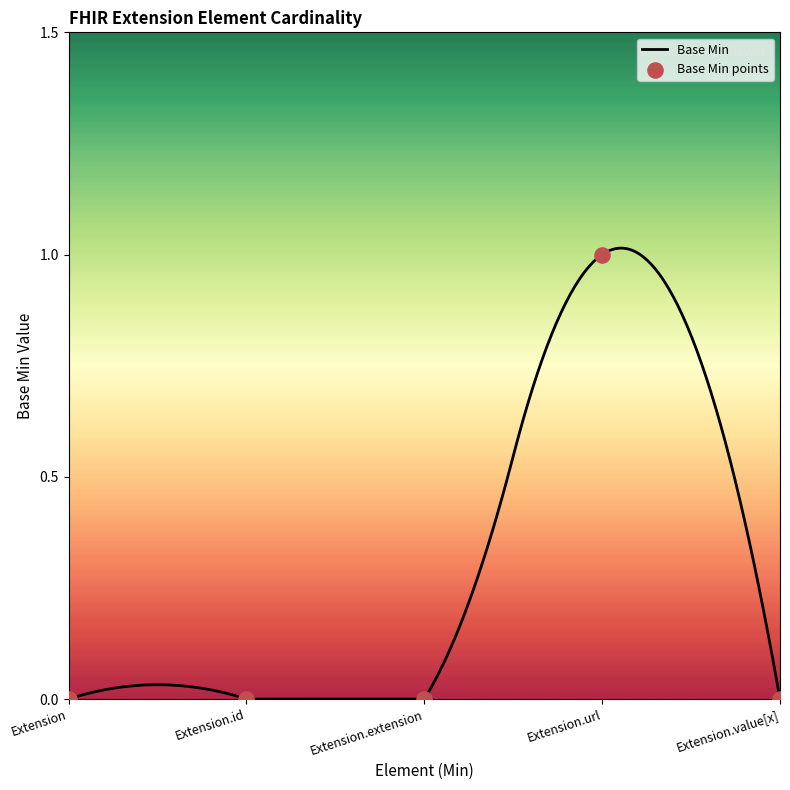

What is the change in value from Extension to Extension.url?

+1